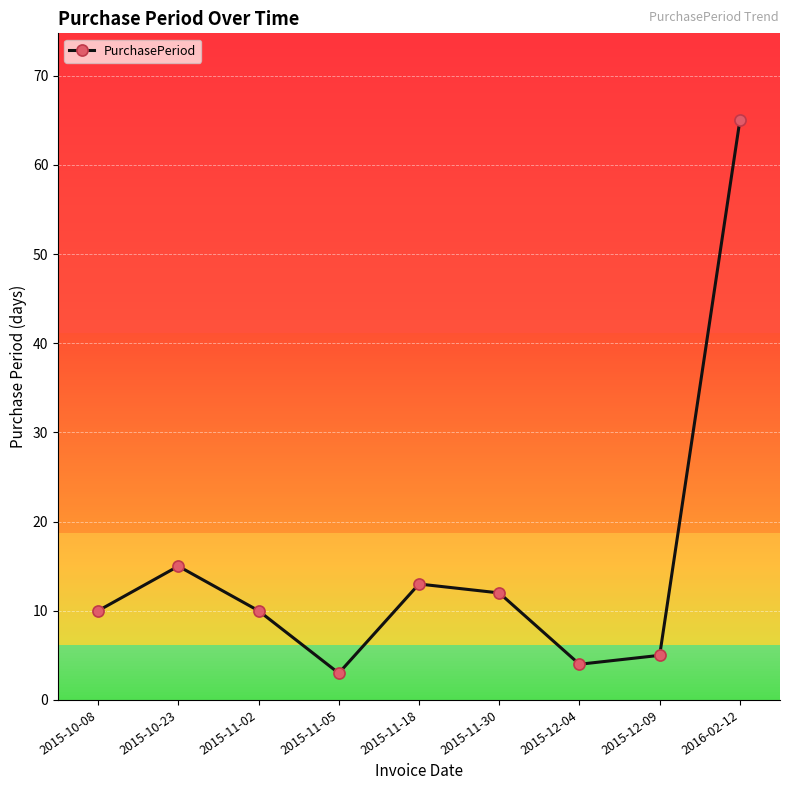

Reading left to right, what are all the values shown in this chart?

10	15	10	3	13	12	4	5	65